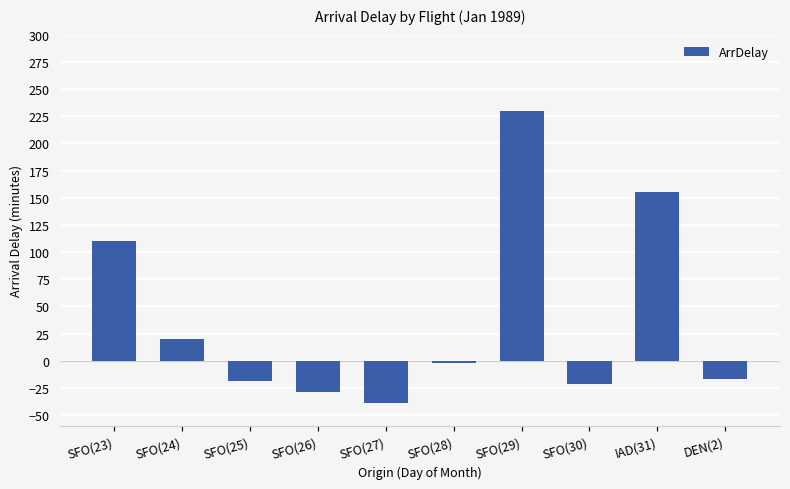

What is the change in value from SFO(23) to SFO(24)?

-90